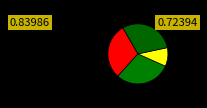

Count the number of slices in the pie.

4